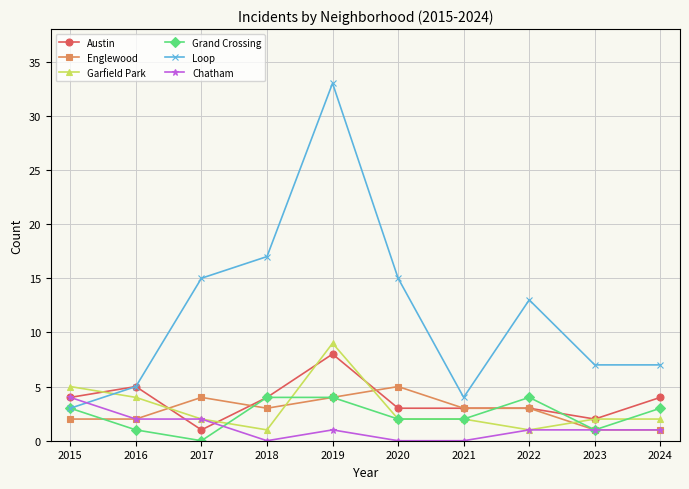

Reading left to right, extract all data points from this chart.

Austin: 4	5	1	4	8	3	3	3	2	4
Englewood: 2	2	4	3	4	5	3	3	1	1
Garfield Park: 5	4	2	1	9	2	2	1	2	2
Grand Crossing: 3	1	0	4	4	2	2	4	1	3
Loop: 3	5	15	17	33	15	4	13	7	7
Chatham: 4	2	2	0	1	0	0	1	1	1